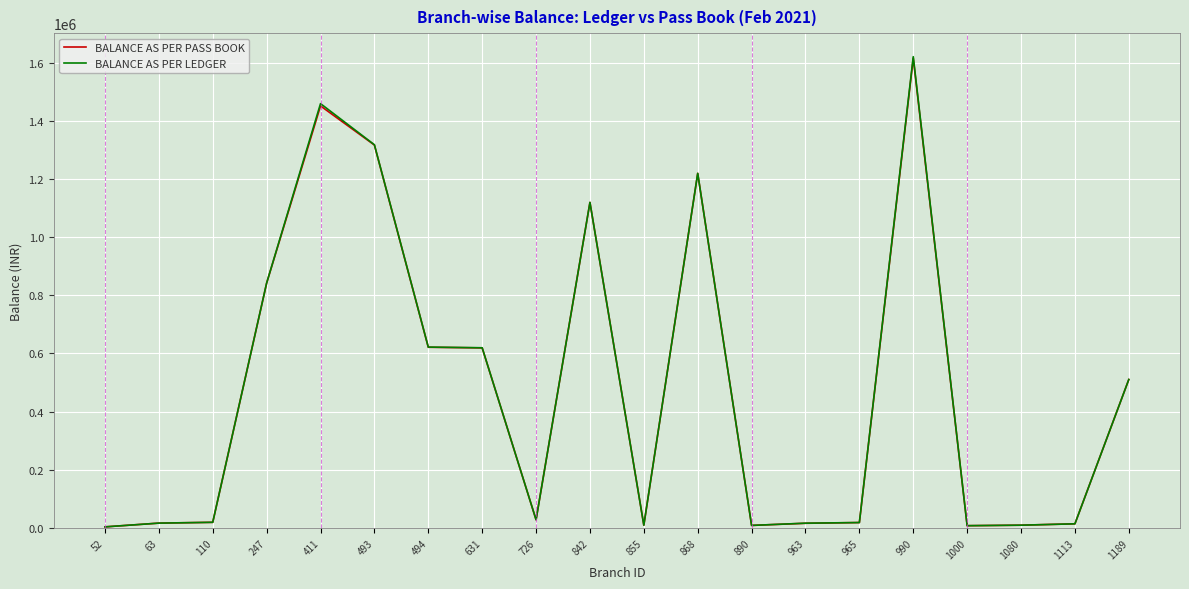

What is the highest value of the BALANCE AS PER PASS BOOK series?

1614651.9